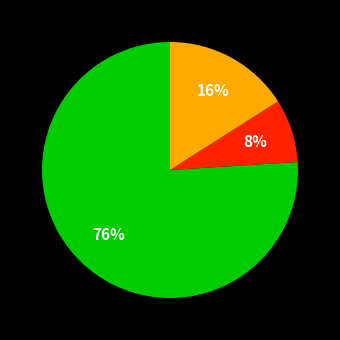

Does any single category account for the majority?

Yes